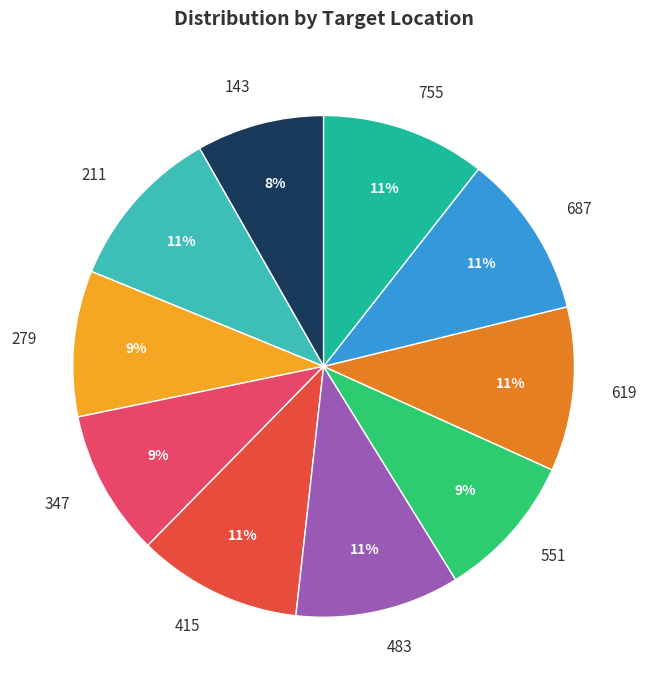

Is 551 the majority of the pie?

No